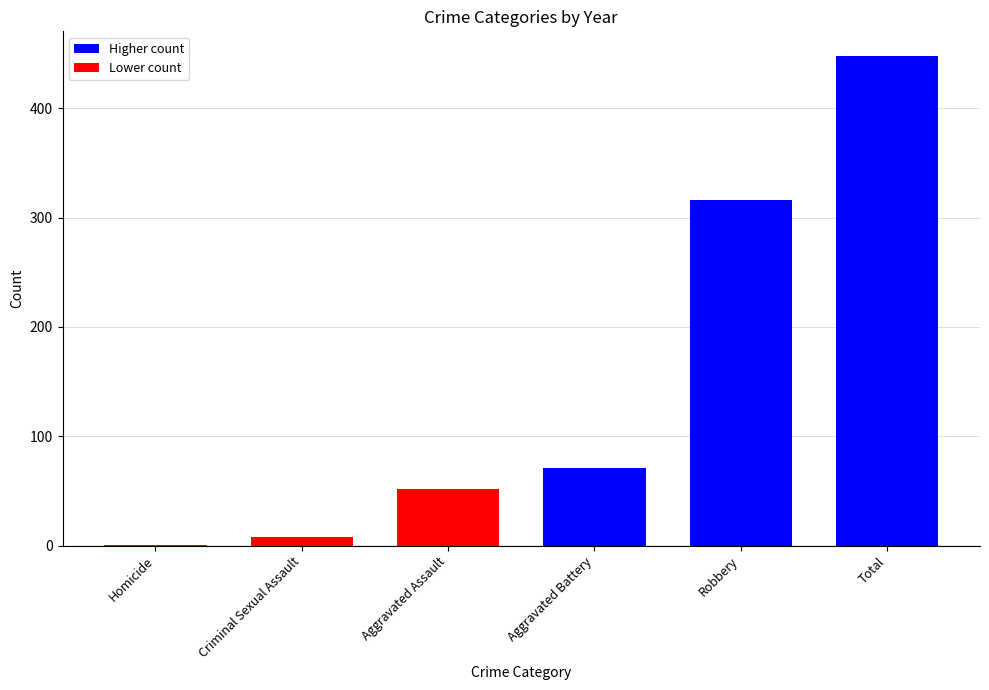

Reading left to right, list all the values displayed in this chart.

1	8	52	71	316	448